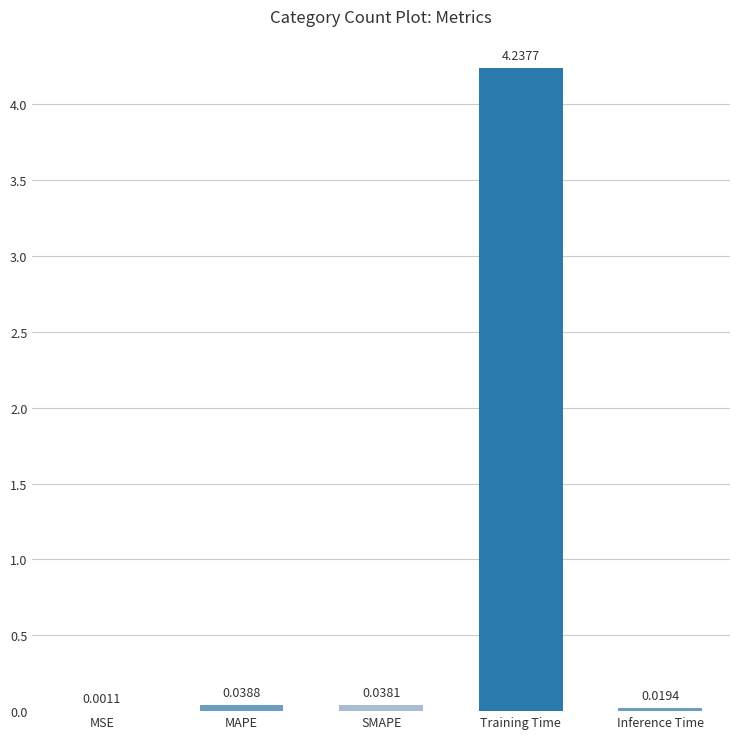

Are the bars horizontal?

No